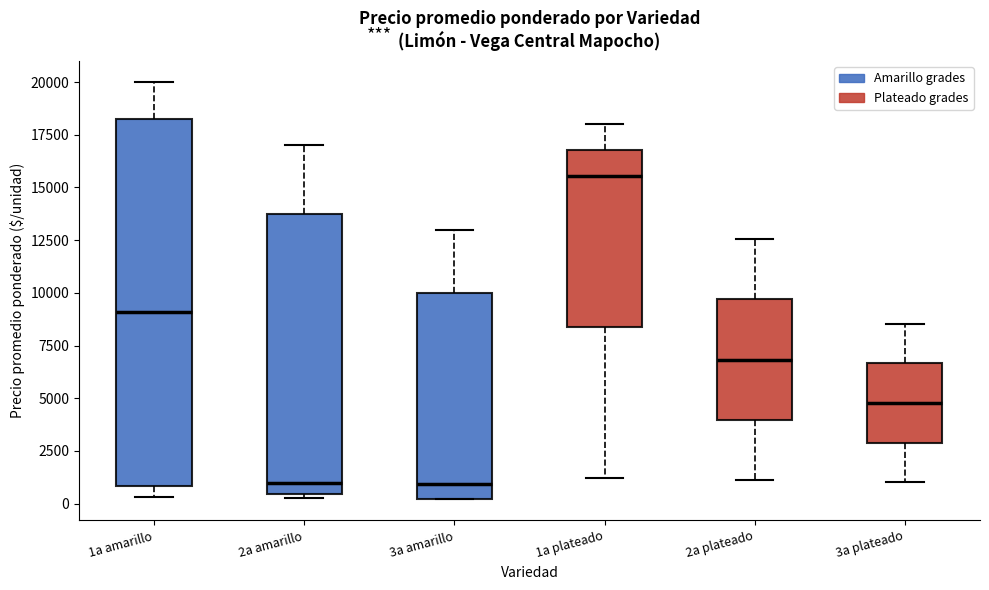

Which box has the highest median line?

1a plateado